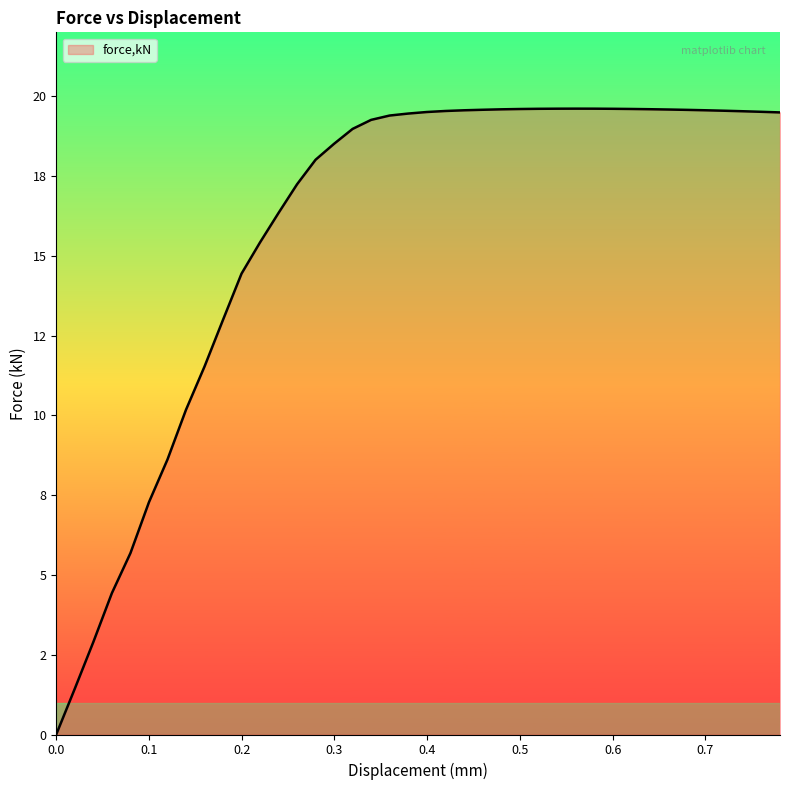

Does the chart display data point markers on the line(s)?

No